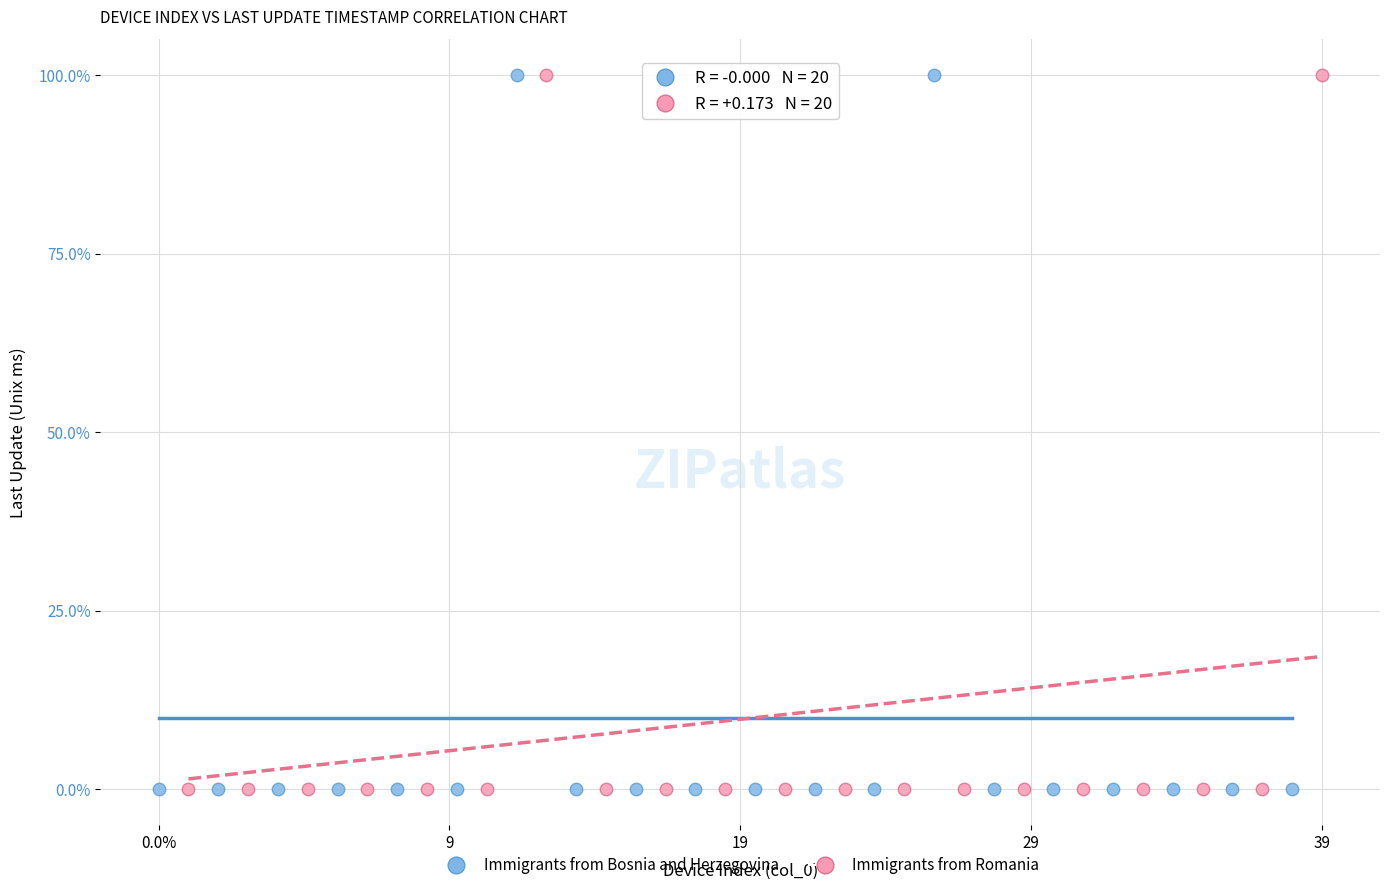

What are all the series names shown in the legend?

Immigrants from Bosnia and Herzegovina, Immigrants from Romania